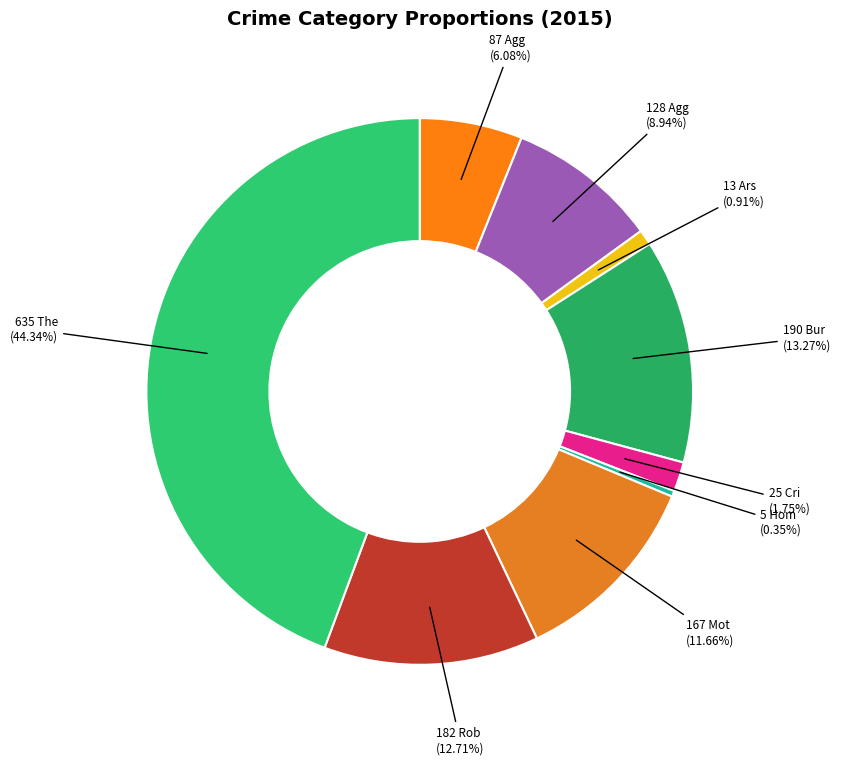

How many segments does this pie chart have?

9